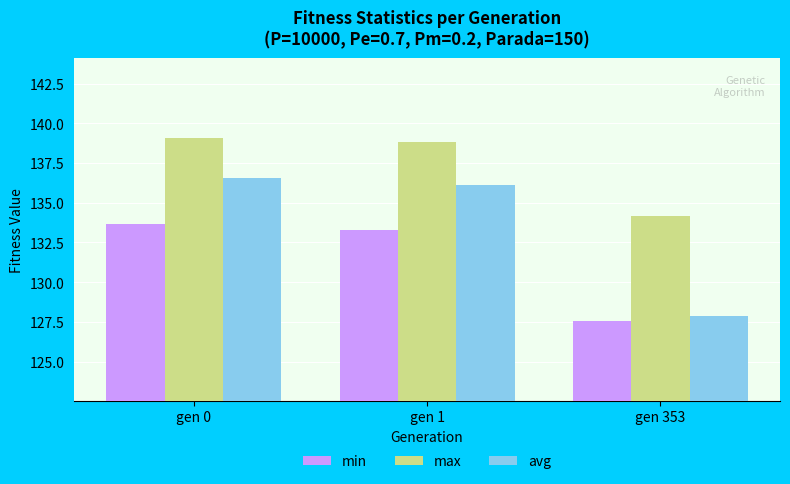

At how many categories does at least one series exceed 136?

2